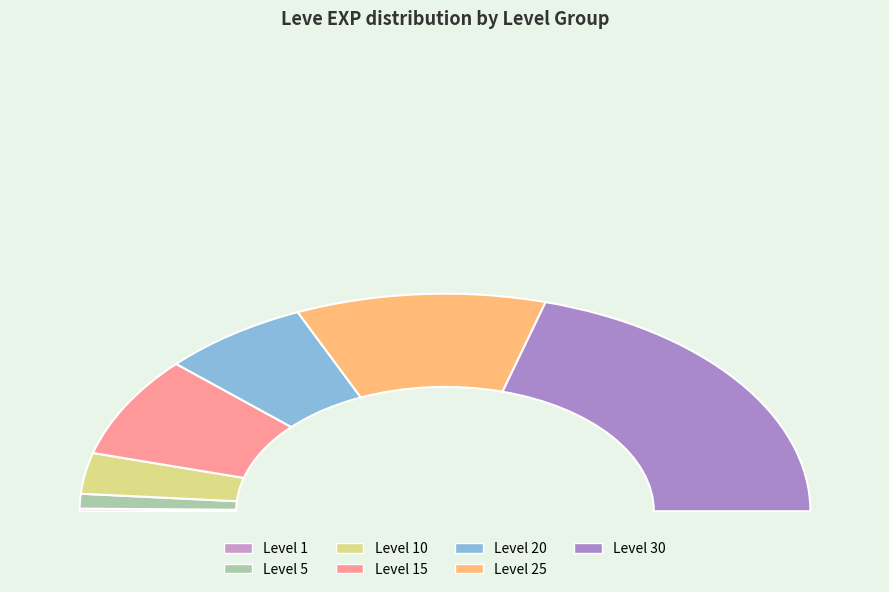

Does Level 30 account for over 50% of the chart?

No